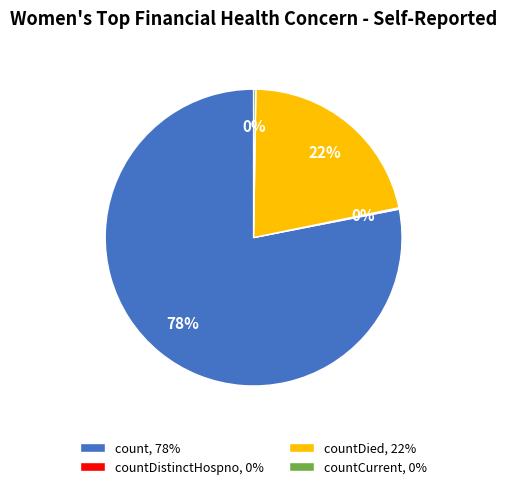

What is the ratio of the value at countDied, 22% to the value at count, 78%?

0.3